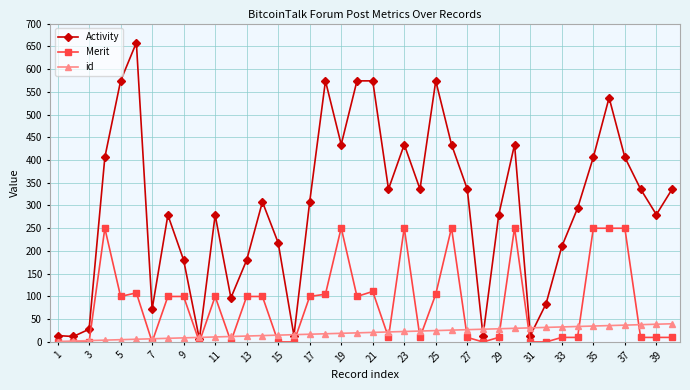

At how many categories does at least one series exceed 389?

14